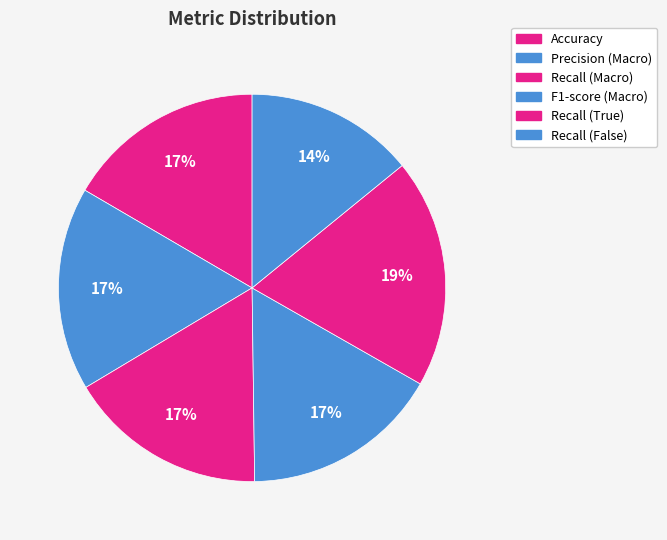

To the nearest percent, what percentage of the pie is Recall (Macro)?

17%